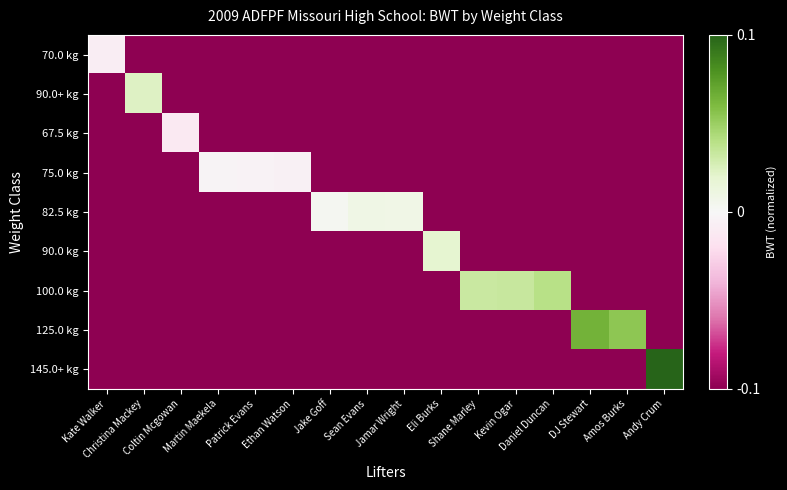

At which category does the chart reach its minimum across all series?

Christina Mackey